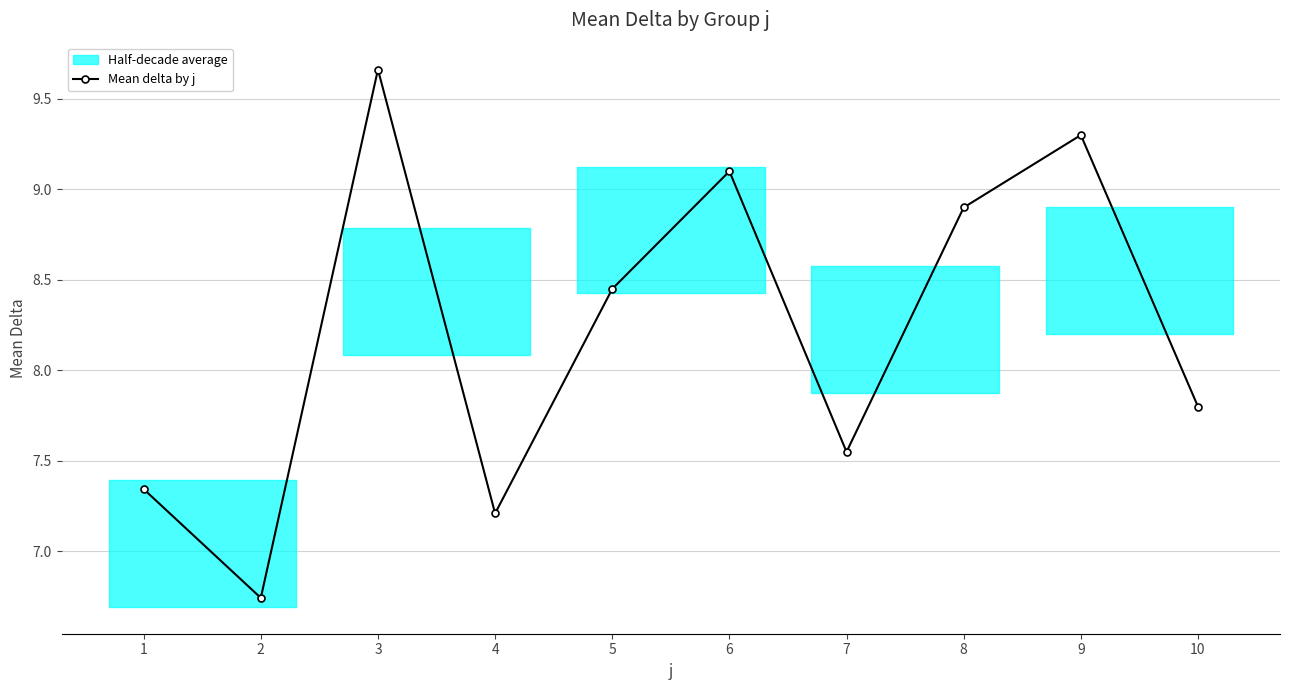

Reading left to right, what are all the values shown in this chart?

1=7.3	2=6.7	3=9.7	4=7.2	5=8.4	6=9.1	7=7.5	8=8.9	9=9.3	10=7.8